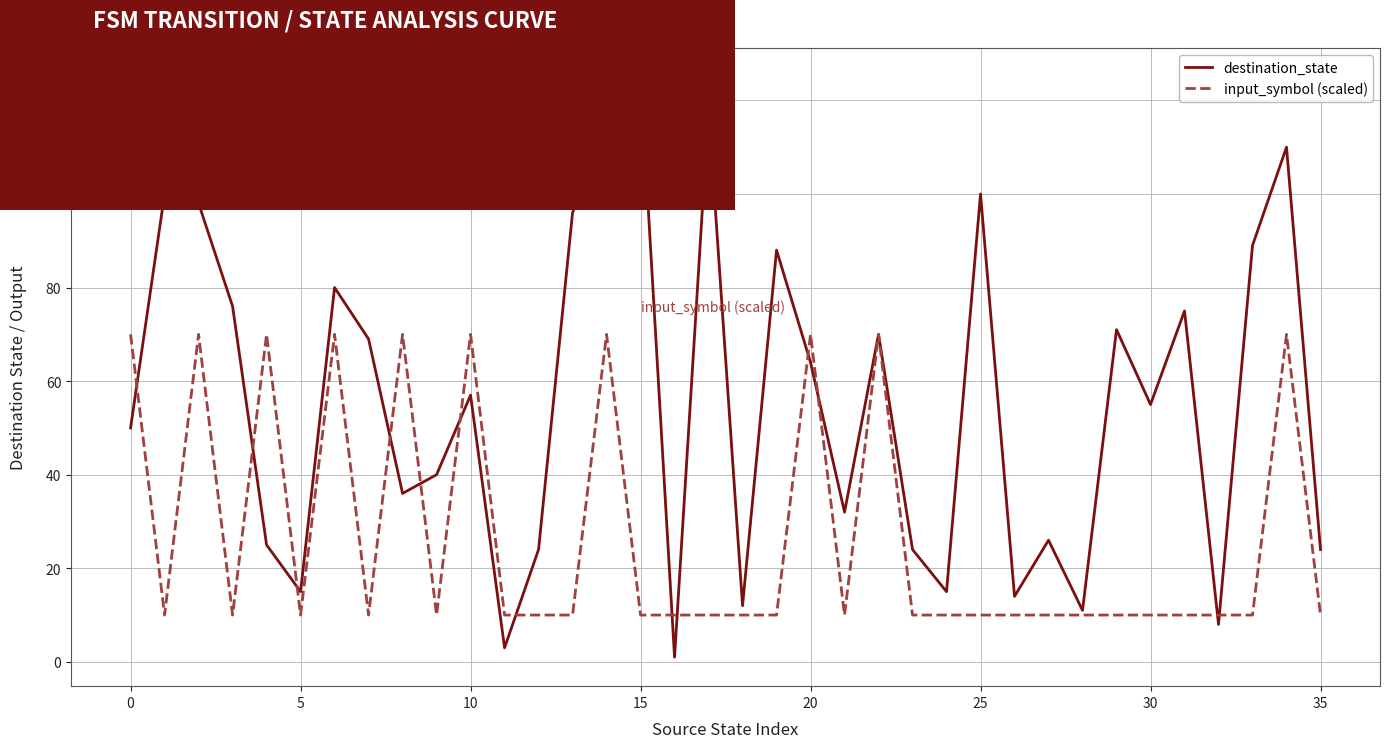

True or false: destination_state and input_symbol (scaled) cross at least once.

True